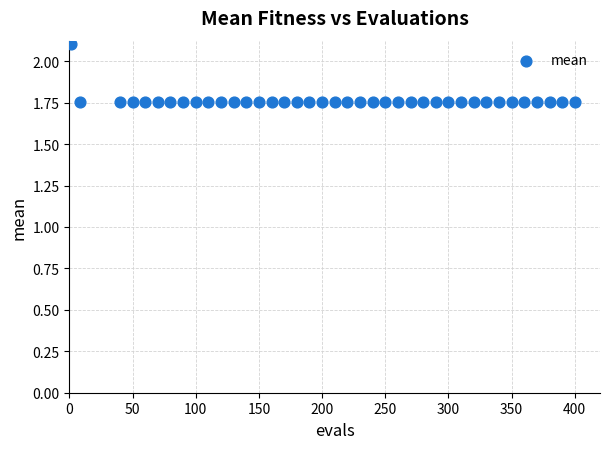

What is the range of Y values (max minus min)?

0.4